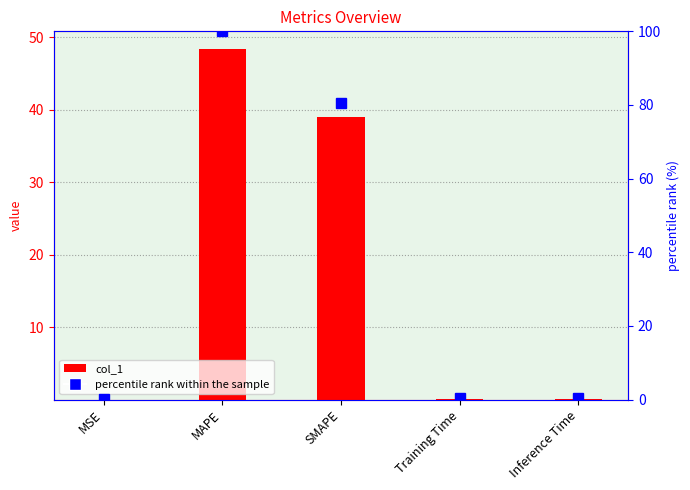

List the labels in order of value, largest first.

MAPE, SMAPE, Inference Time, Training Time, MSE